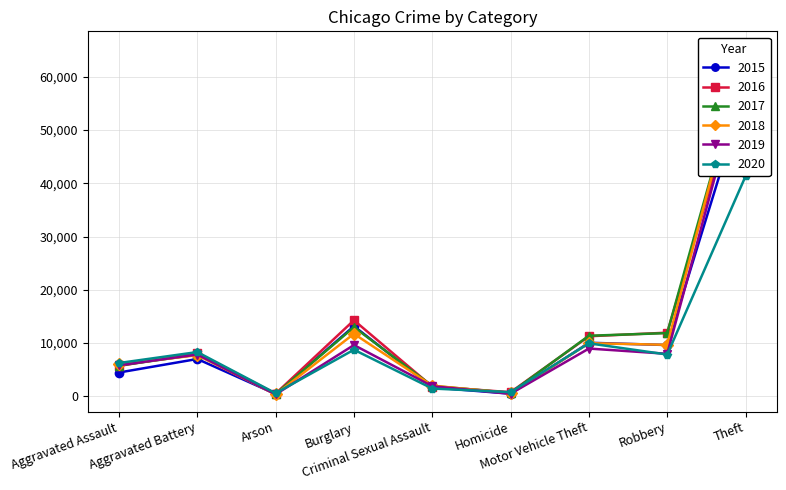

How many interior local valleys does the 2020 series have?

3